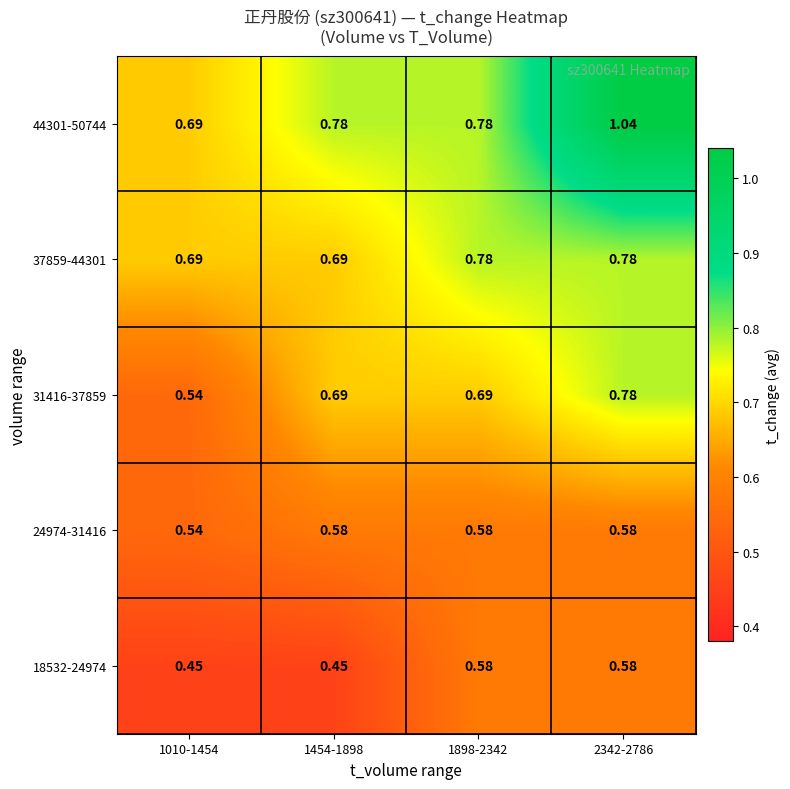

Between 1010-1454 and 1898-2342, which series saw the biggest shift?

31416-37859